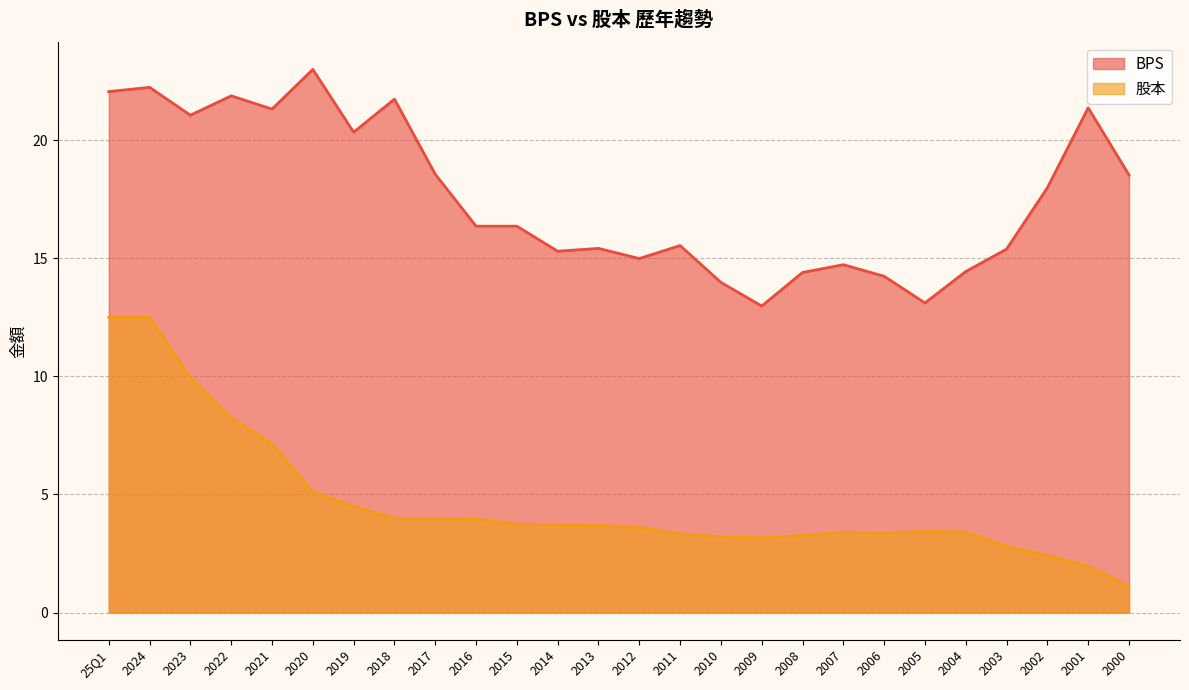

True or false: BPS and 股本 intersect in this chart.

False